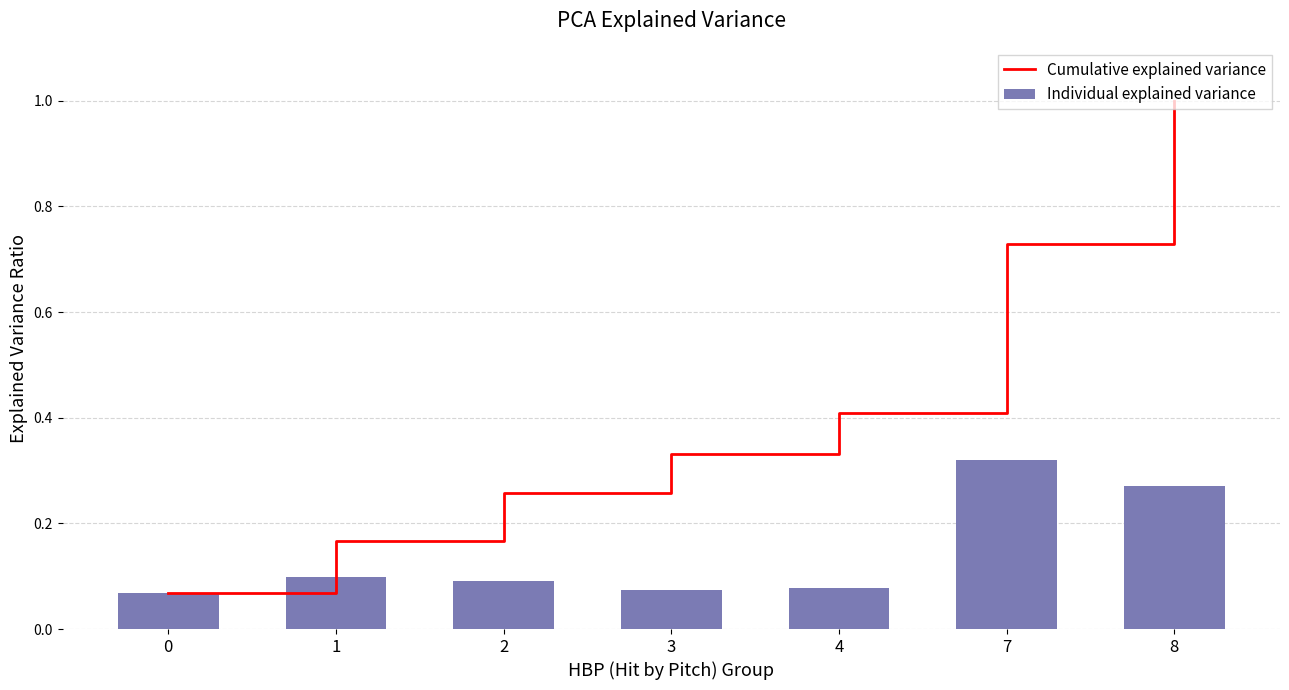

What is the lowest value of the Cumulative explained variance series?

0.1